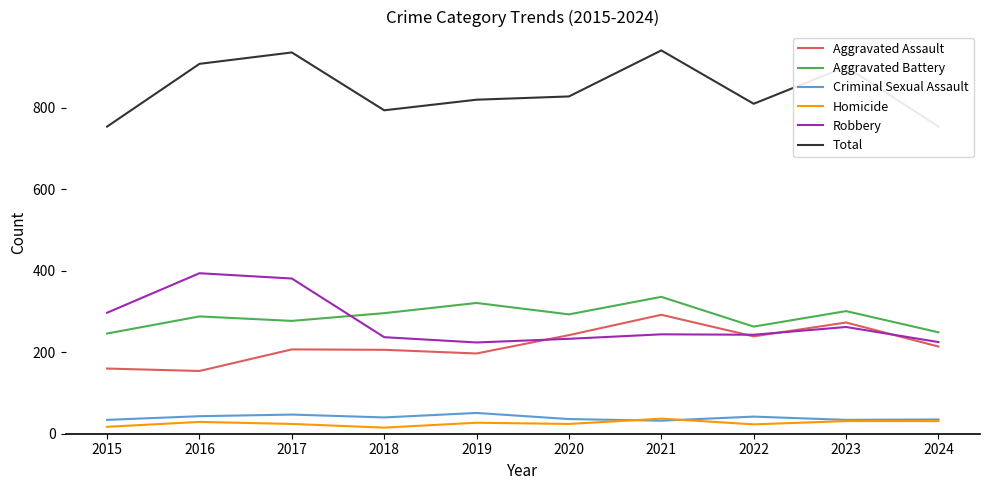

True or false: Homicide and Criminal Sexual Assault intersect in this chart.

True